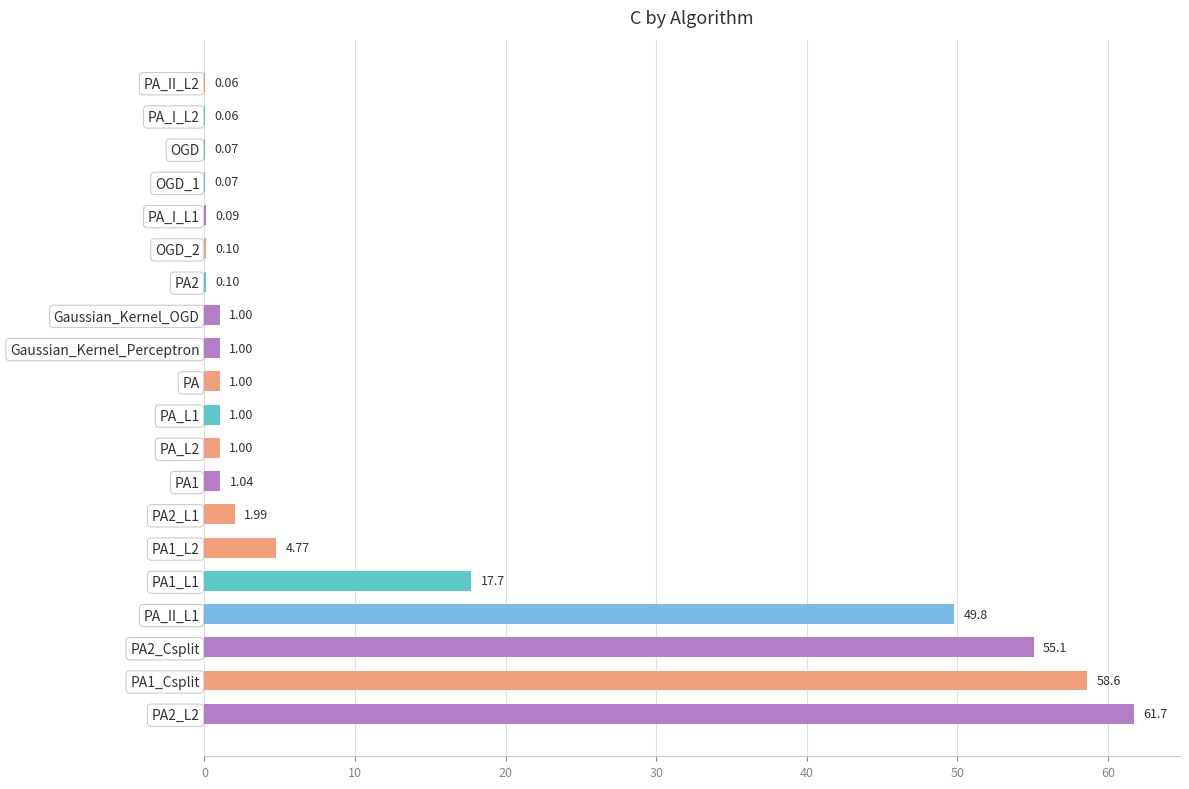

What is the ratio of the value at PA_II_L1 to the value at PA2_L2?

0.8